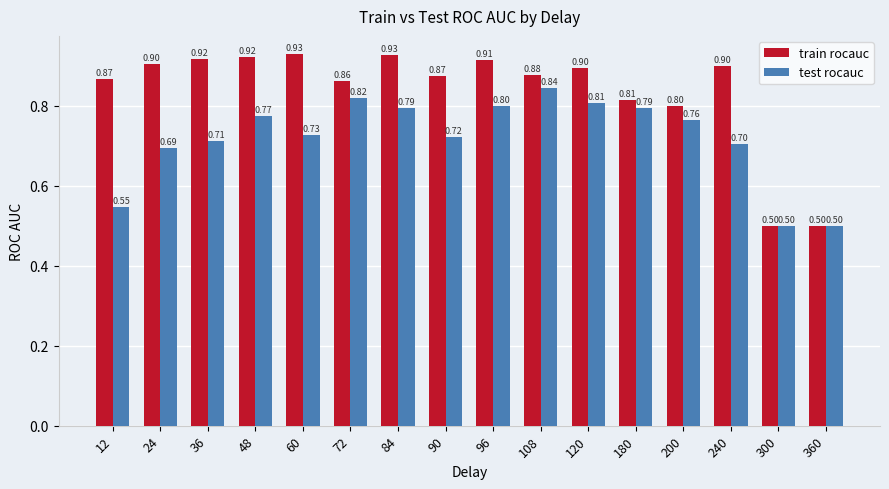

What is the maximum value shown in the chart?

0.9